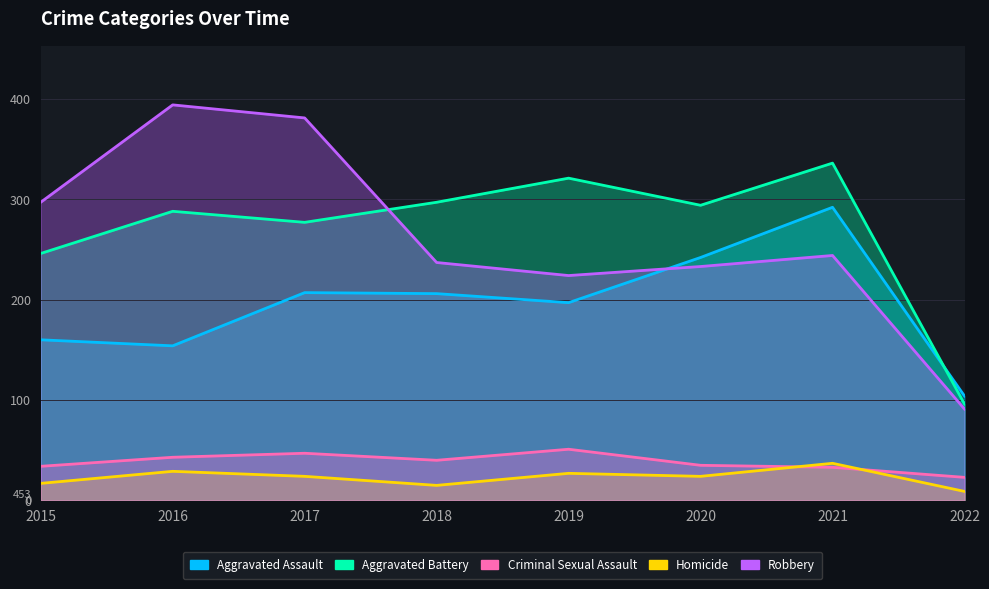

Does the chart display data point markers on the line(s)?

No